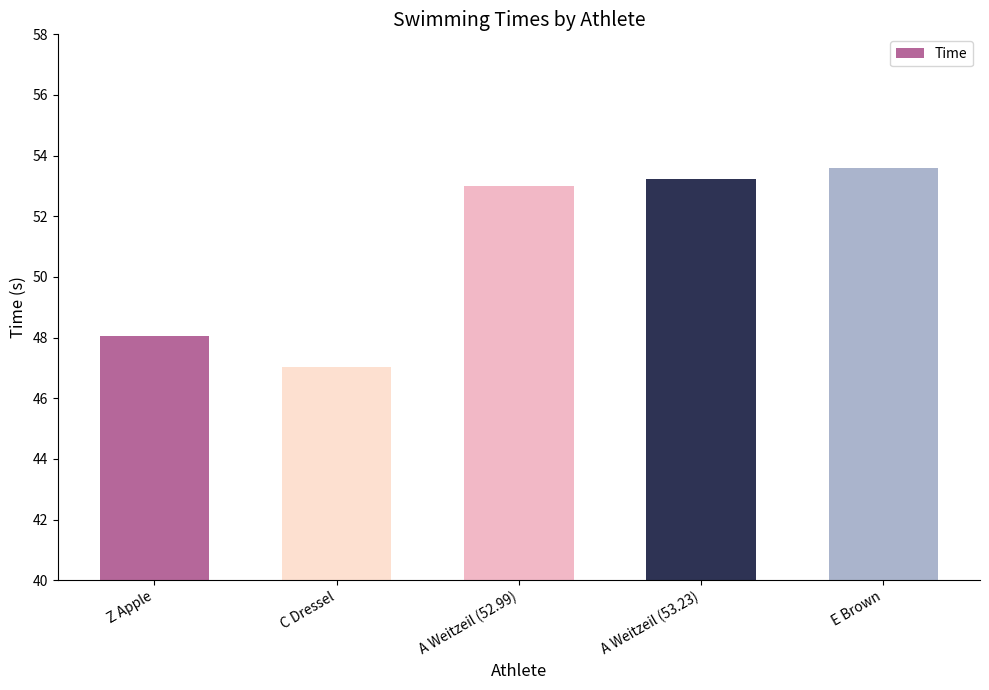

List the labels in order of value, largest first.

E Brown, A Weitzeil (53.23), A Weitzeil (52.99), Z Apple, C Dressel